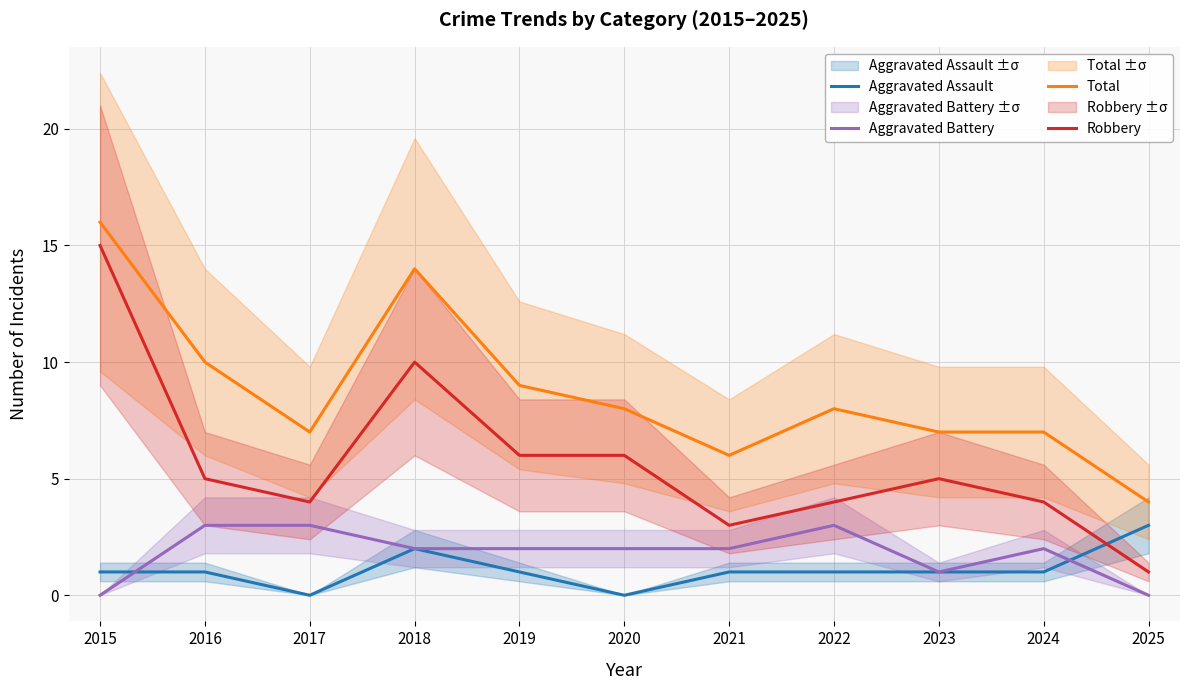

What is the value of the Aggravated Battery point at the 2nd from the left?

3